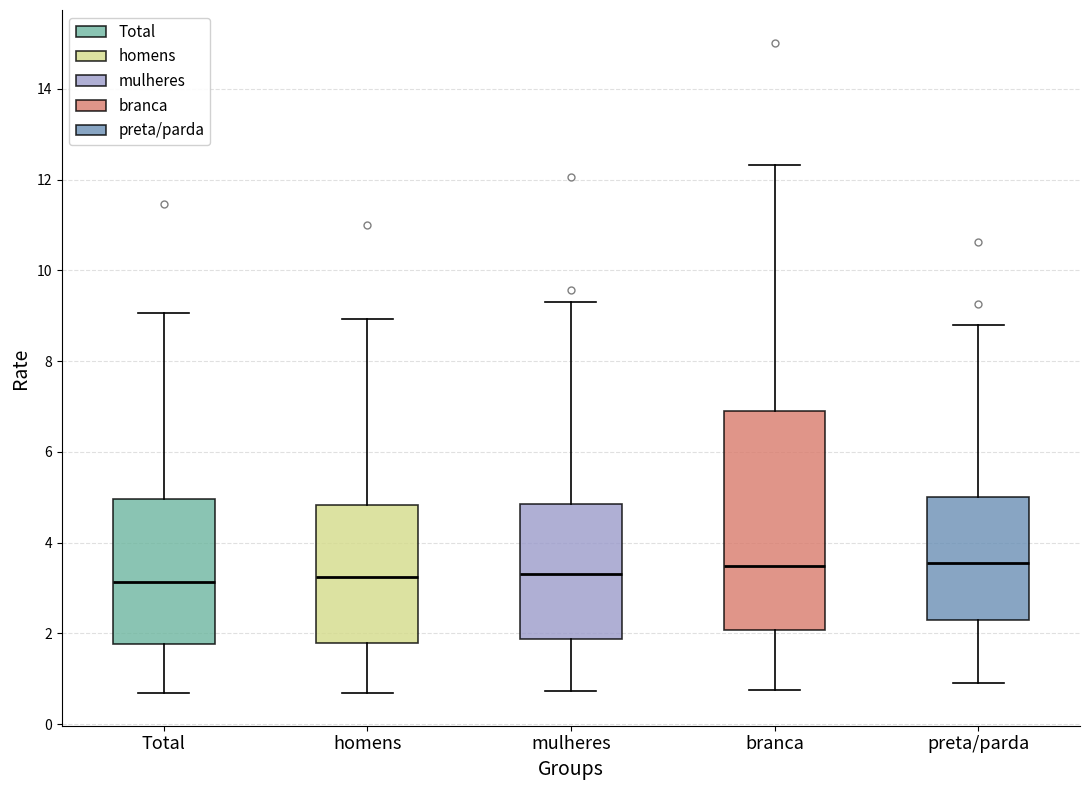

Reading left to right, read every box against the y-axis: the position of its median line, the range the box covers, and the ends of its whiskers. The values are not printed on the chart, so give them approximately, as read against the axis.

Total: median 3.2, box 1.8 to 5.0, whiskers 0.6 to 9.0
homens: median 3.2, box 1.8 to 4.8, whiskers 0.6 to 9.0
mulheres: median 3.4, box 1.8 to 4.8, whiskers 0.8 to 9.4
branca: median 3.4, box 2.0 to 6.8, whiskers 0.8 to 12.4
preta/parda: median 3.6, box 2.4 to 5.0, whiskers 1.0 to 8.8